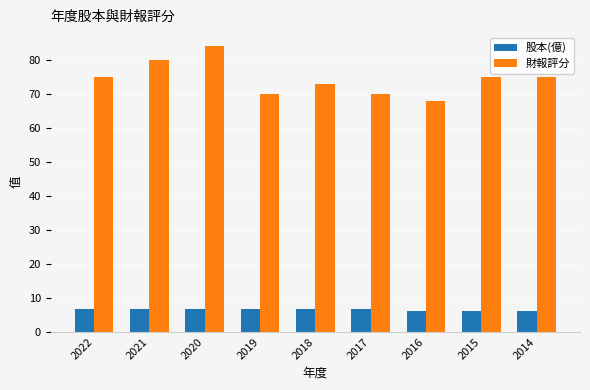

What is the total value across all series at 2015?

81.1